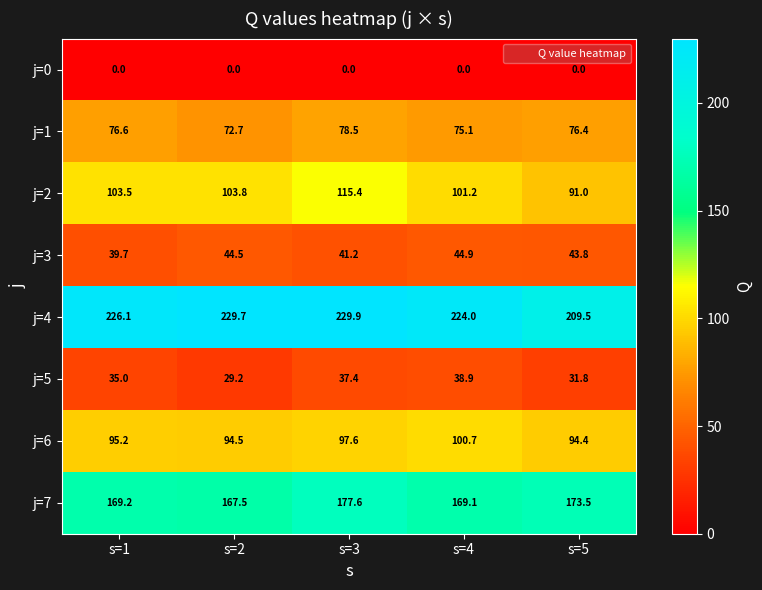

At which category is the sum across all series the highest?

s=3